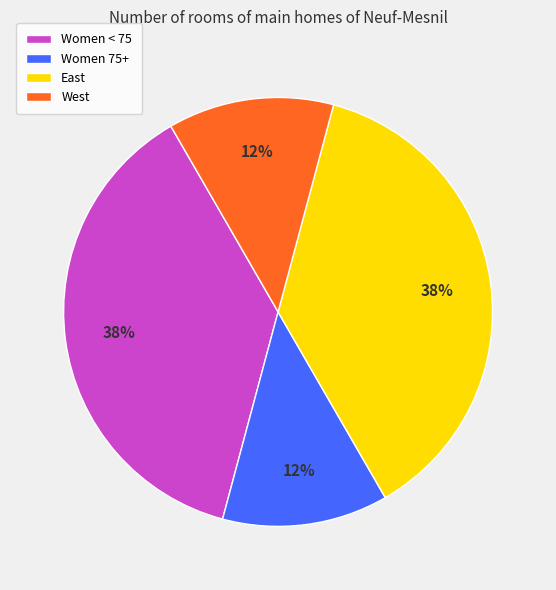

How many slices are in this pie chart?

4